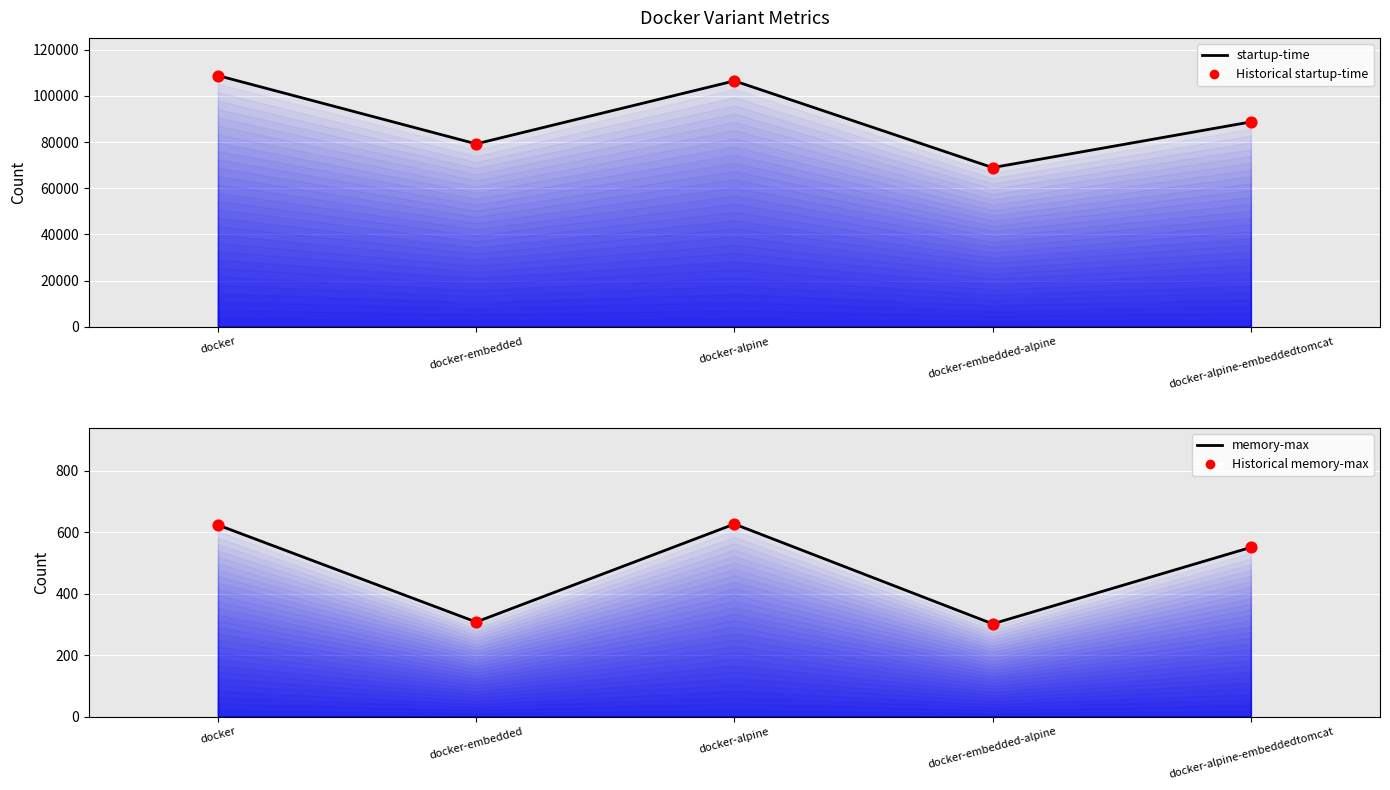

What is the total value across all series at docker?

218874